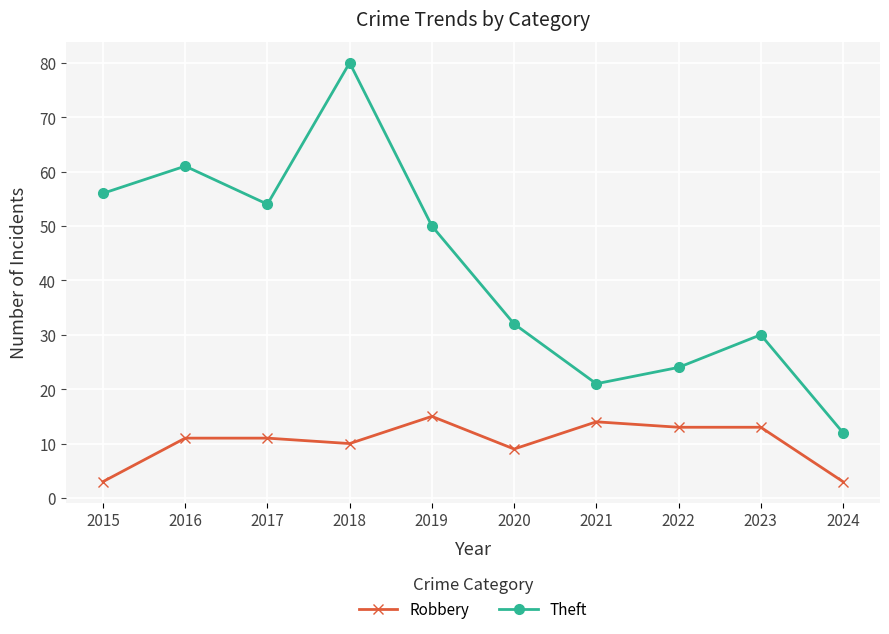

What are all the series names shown in the legend?

Robbery, Theft